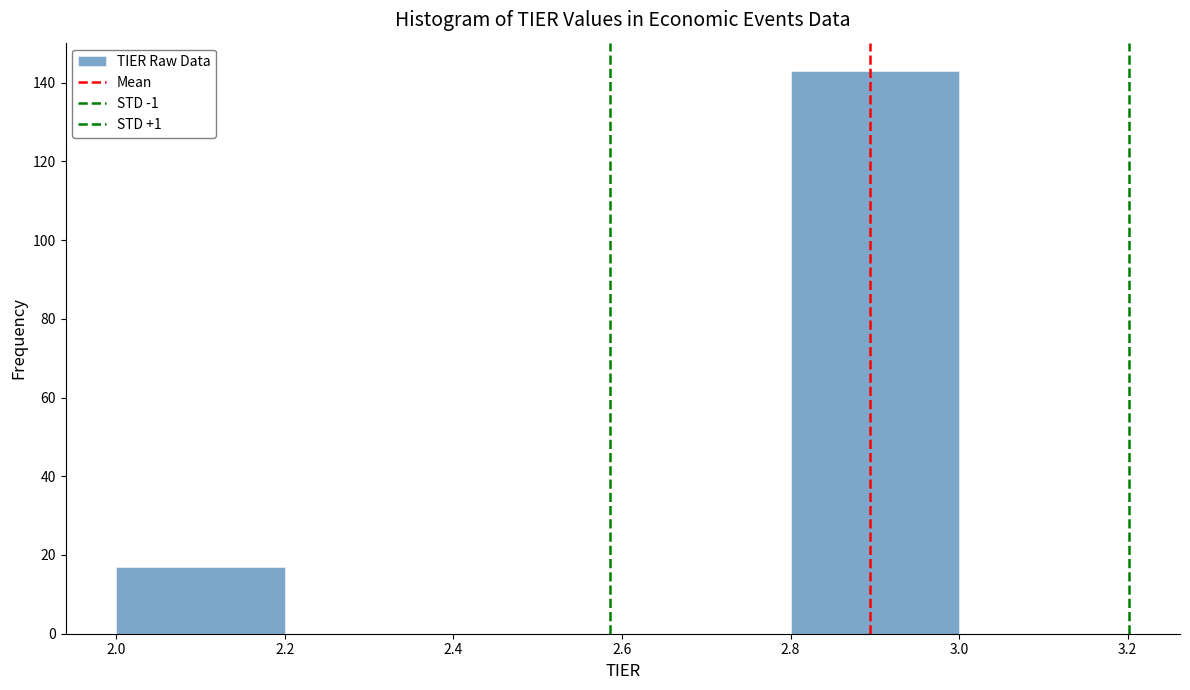

Reading left to right, list every bar in this chart as the range it spans on the x-axis followed by its height. The values are not printed on the chart, so give them approximately, as read against the axis.

2.0 to 2.2: 18
2.2 to 2.4: 0
2.4 to 2.6: 0
2.6 to 2.8: 0
2.8 to 3.0: 144